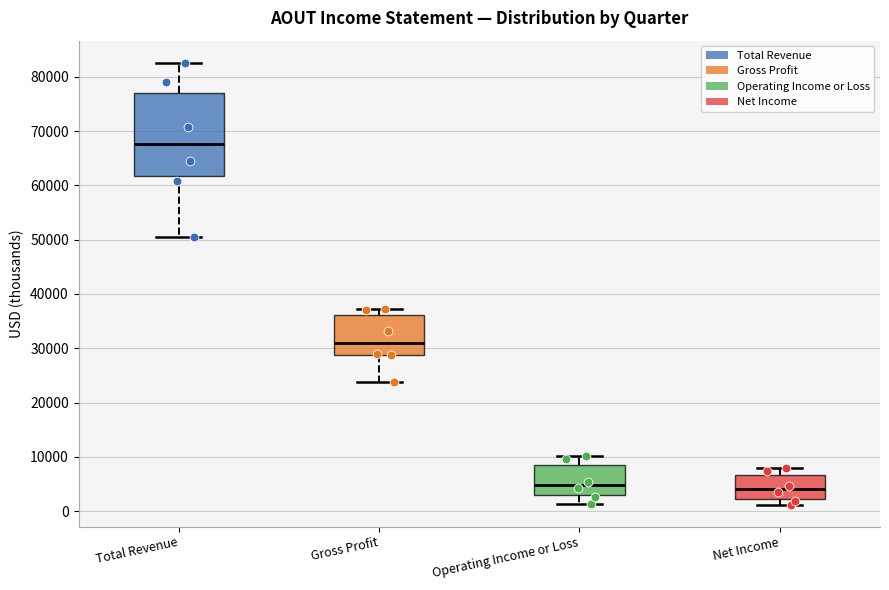

Reading left to right, read every box against the y-axis: the position of its median line, the range the box covers, and the ends of its whiskers. The values are not printed on the chart, so give them approximately, as read against the axis.

Total Revenue: median 68000, box 62000 to 77000, whiskers 51000 to 83000
Gross Profit: median 31000, box 29000 to 36000, whiskers 24000 to 37000
Operating Income or Loss: median 5000, box 3000 to 9000, whiskers 1000 to 10000
Net Income: median 4000, box 2000 to 7000, whiskers 1000 to 8000